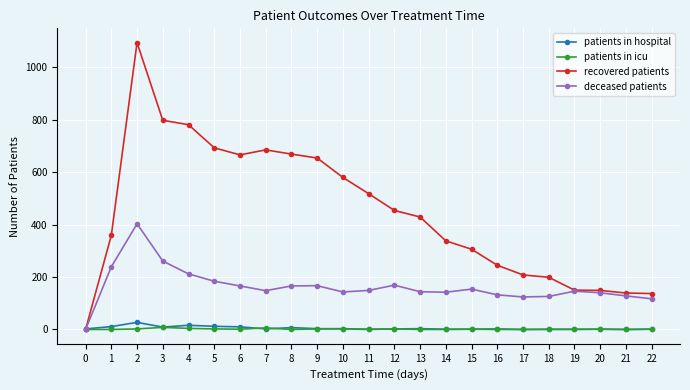

The value of deceased patients at 10 is 48. True or false?

False